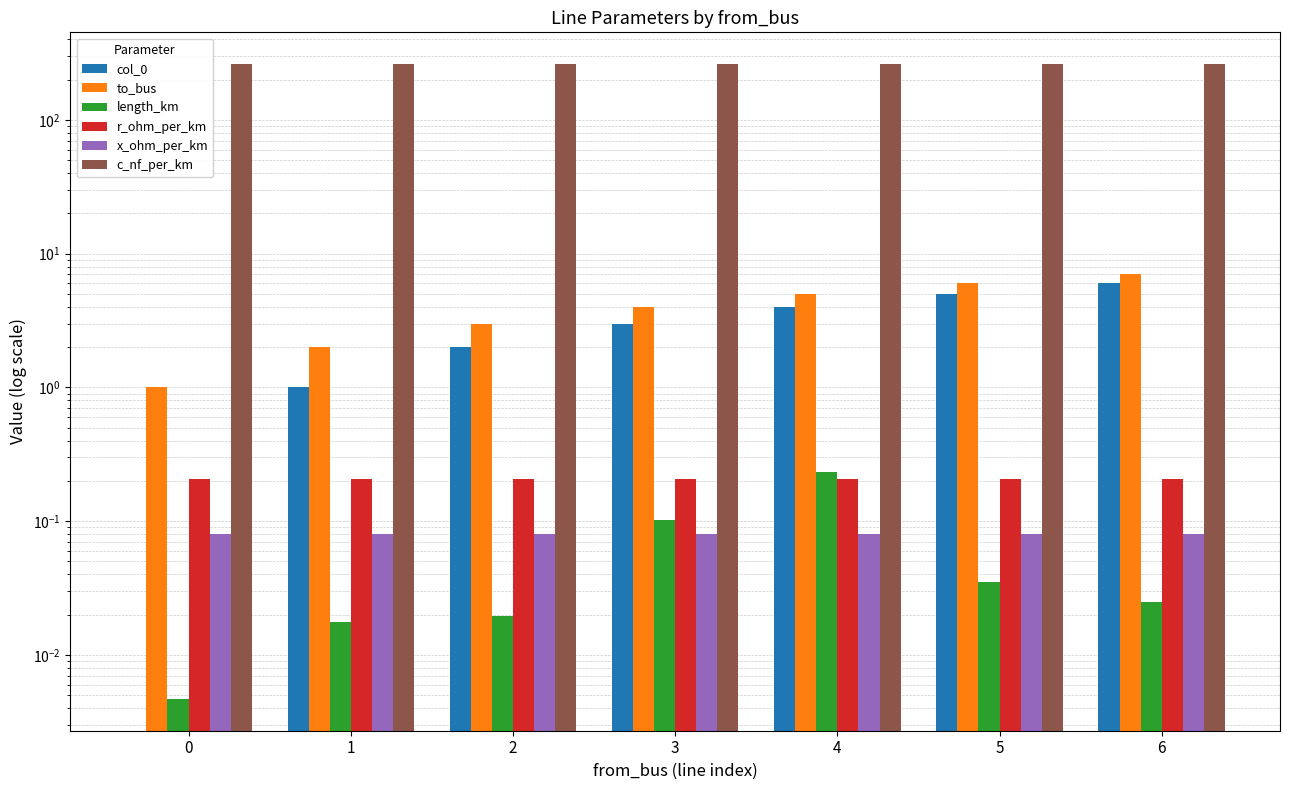

Reading right to left, what are all the values shown in this chart?

col_0: 6=6.0	5=5.0	4=4.0	3=3.0	2=2.0	1=1.0	0=0.0
to_bus: 6=7.0	5=6.0	4=5.0	3=4.0	2=3.0	1=2.0	0=1.0
length_km: 6=0.0	5=0.0	4=0.2	3=0.1	2=0.0	1=0.0	0=0.0
r_ohm_per_km: 6=0.2	5=0.2	4=0.2	3=0.2	2=0.2	1=0.2	0=0.2
x_ohm_per_km: 6=0.1	5=0.1	4=0.1	3=0.1	2=0.1	1=0.1	0=0.1
c_nf_per_km: 6=261.0	5=261.0	4=261.0	3=261.0	2=261.0	1=261.0	0=261.0